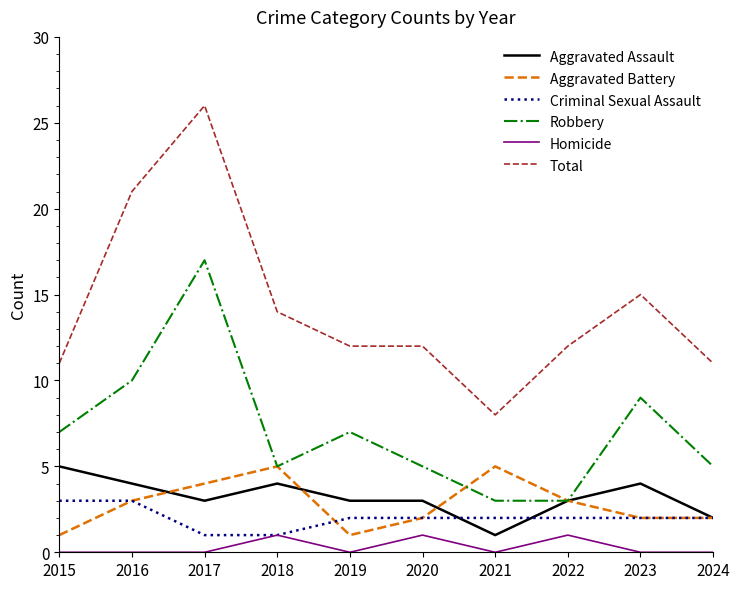

What is the difference between the highest and lowest values at 2018?

13